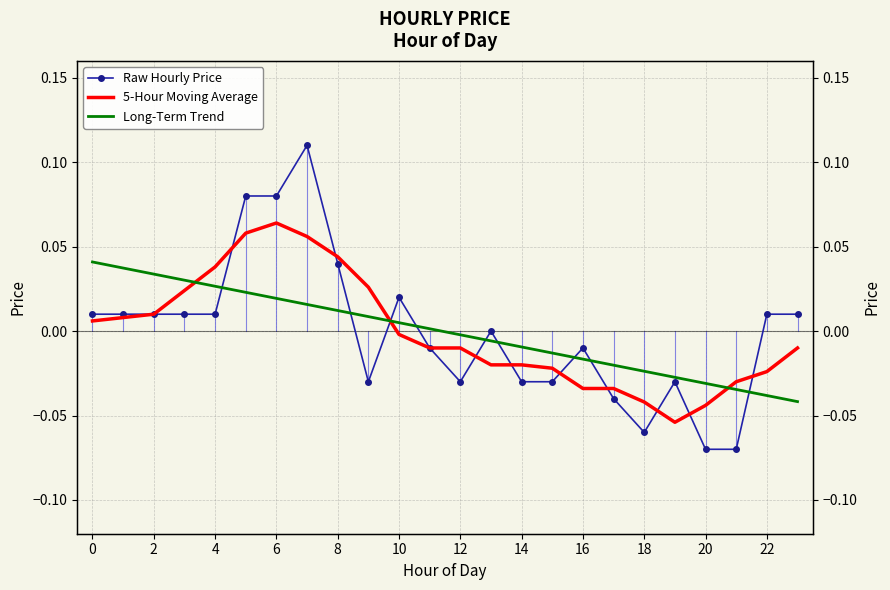

What is the smallest value displayed?

-0.1